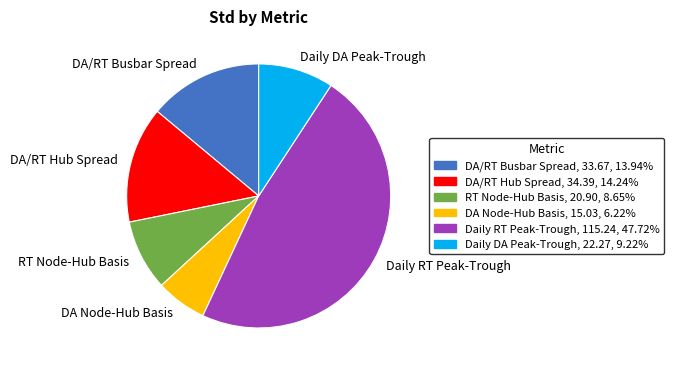

True or false: Daily RT Peak-Trough accounts for 48% of the total.

True